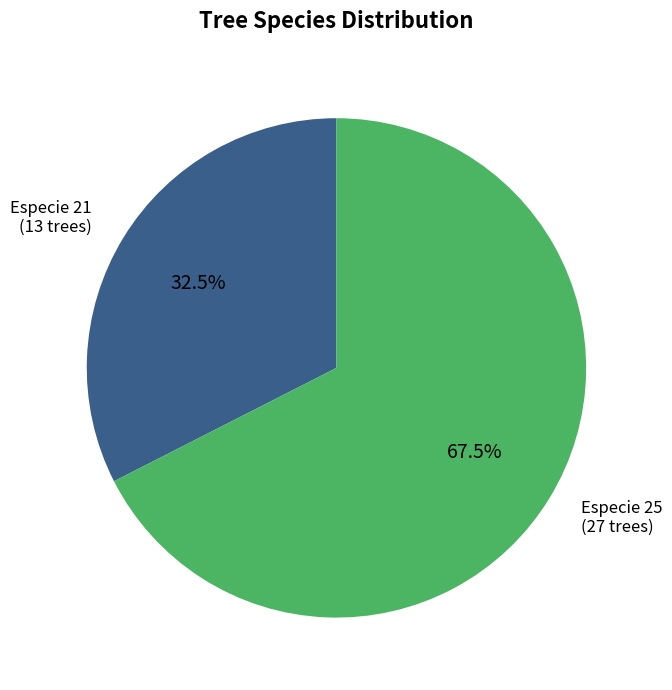

Is there any slice that represents more than half of the pie?

Yes